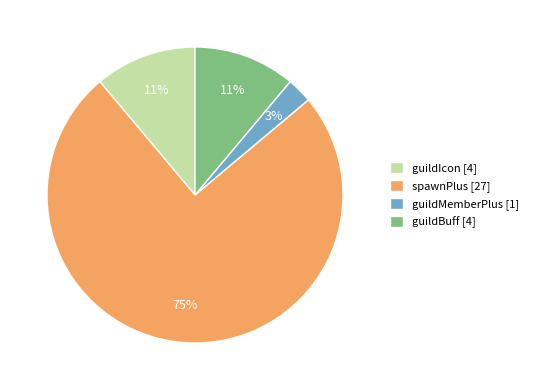

How many segments does this pie chart have?

4